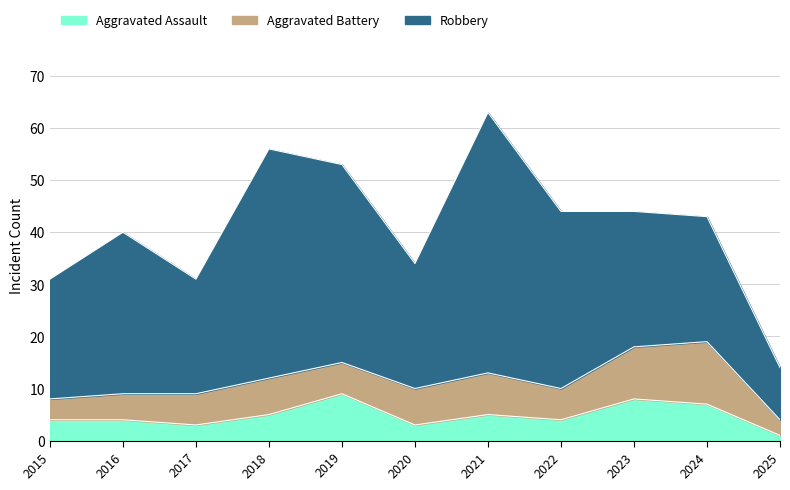

How many series are shown in this chart?

3